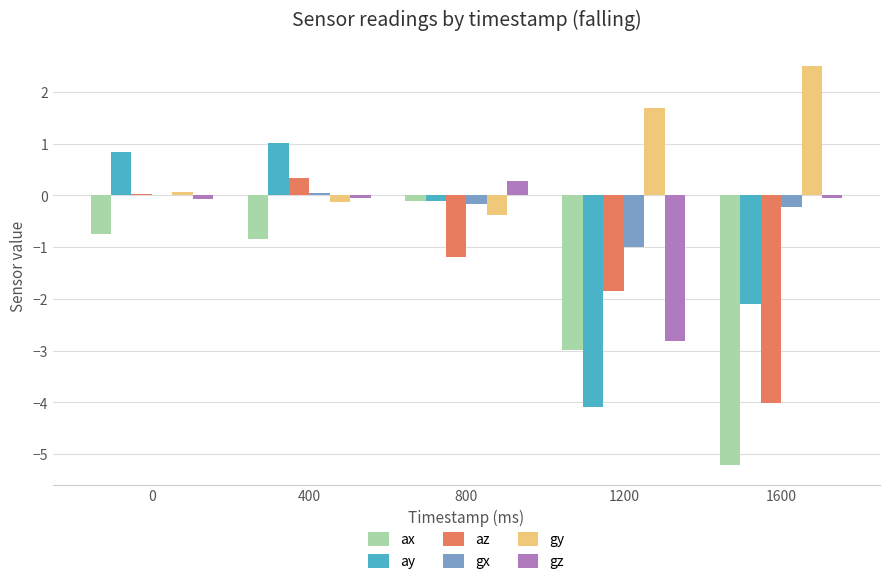

The value of gz at 0 is -0.1. True or false?

True